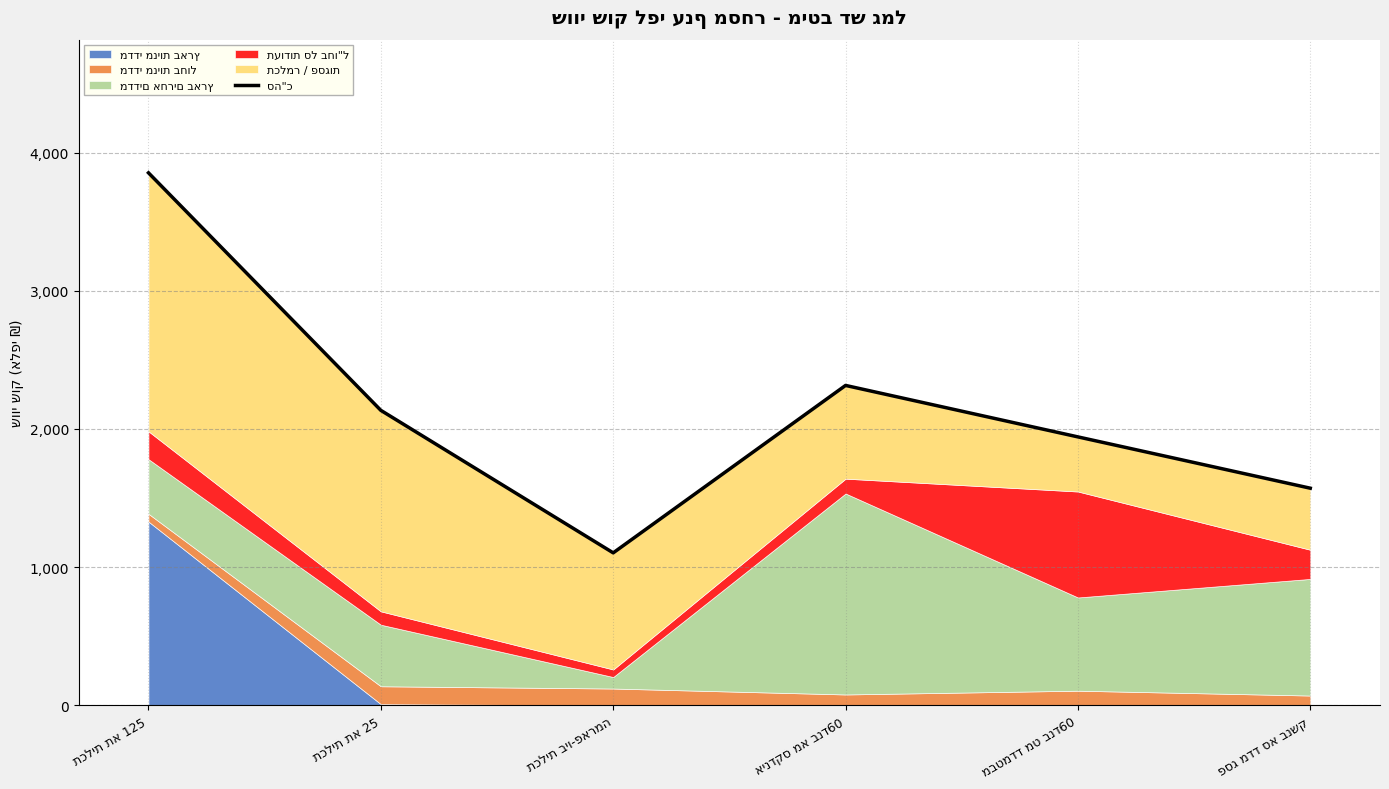

Does the chart display data point markers on the line(s)?

No